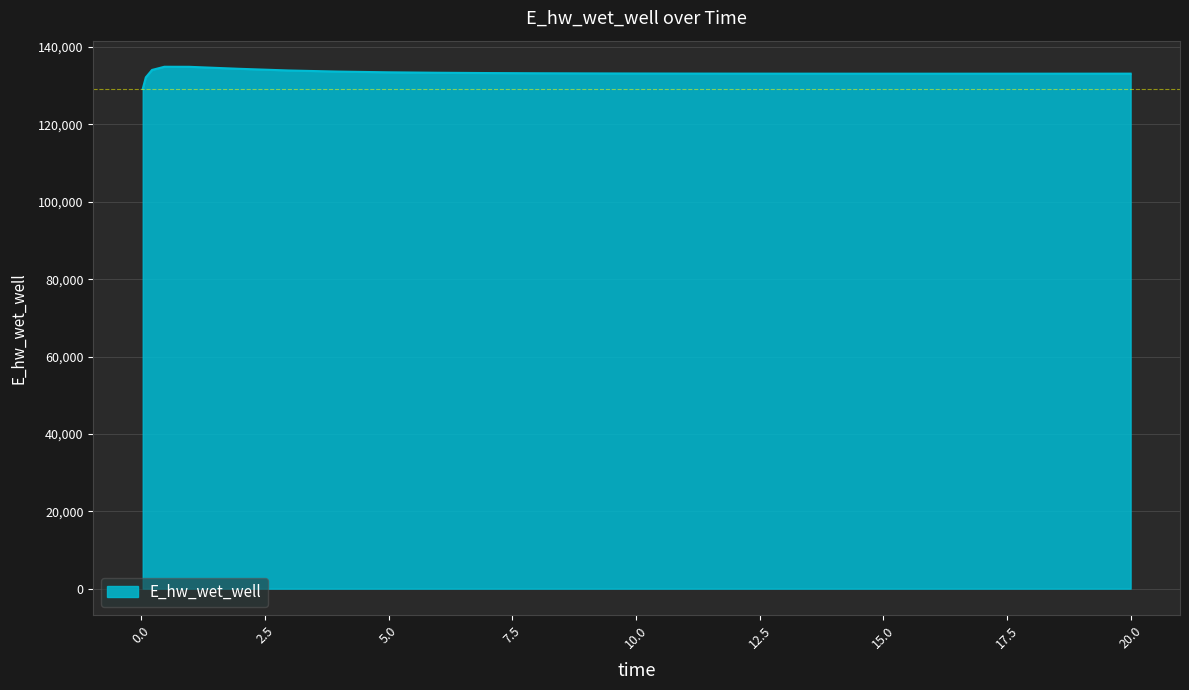

What is the smallest value displayed?

129172.4